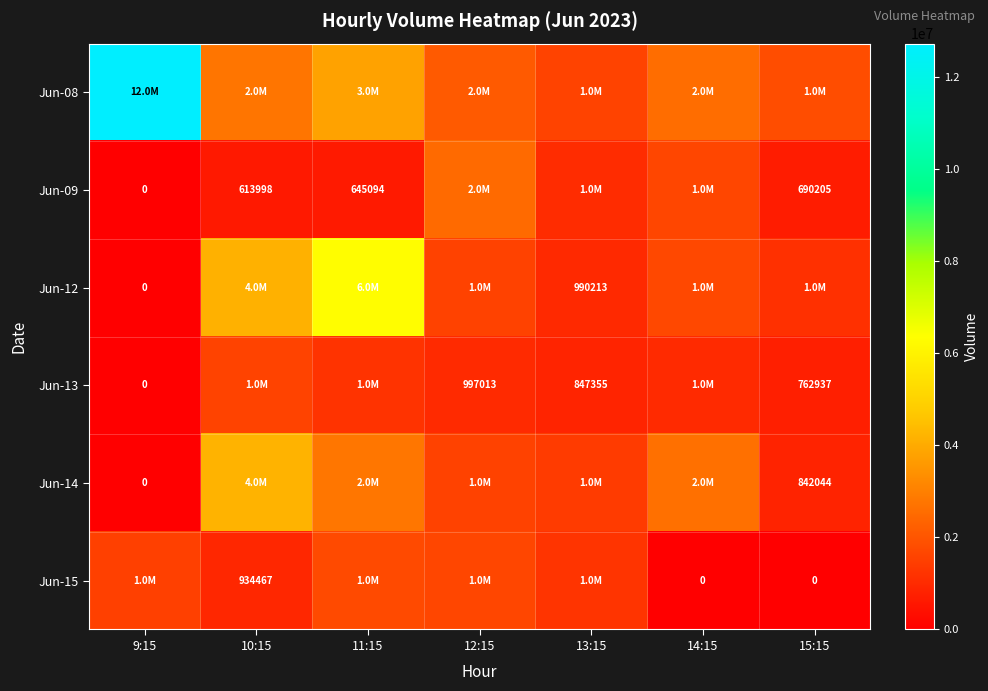

What is the sum of the Jun-09 values at 10:15 and 11:15?

1259092